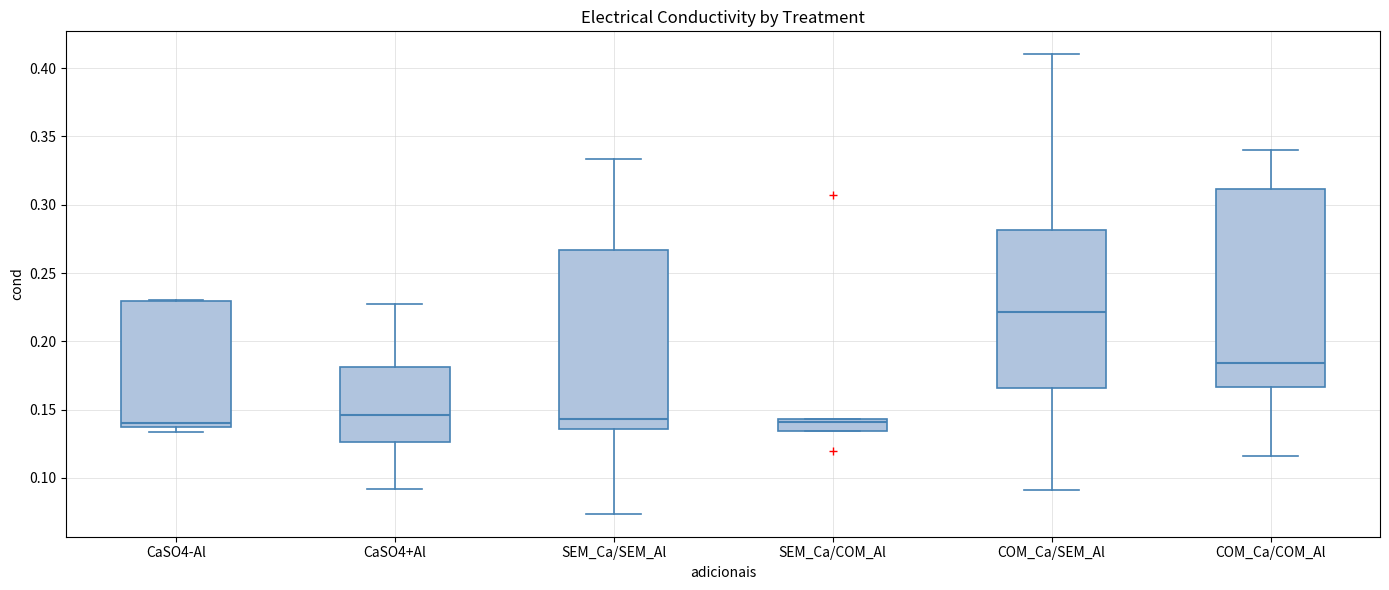

Reading left to right, read every box against the y-axis: the position of its median line, the range the box covers, and the ends of its whiskers. The values are not printed on the chart, so give them approximately, as read against the axis.

CaSO4-Al: median 0.140 (just above the box's lower edge), box 0.140 to 0.230, whiskers 0.135 to 0.230
CaSO4+Al: median 0.145, box 0.125 to 0.180, whiskers 0.090 to 0.230
SEM_Ca/SEM_Al: median 0.145, box 0.135 to 0.265, whiskers 0.075 to 0.335
SEM_Ca/COM_Al: median 0.140, box 0.135 to 0.145, whiskers 0.135 to 0.145
COM_Ca/SEM_Al: median 0.220, box 0.165 to 0.280, whiskers 0.090 to 0.410
COM_Ca/COM_Al: median 0.185, box 0.165 to 0.310, whiskers 0.115 to 0.340